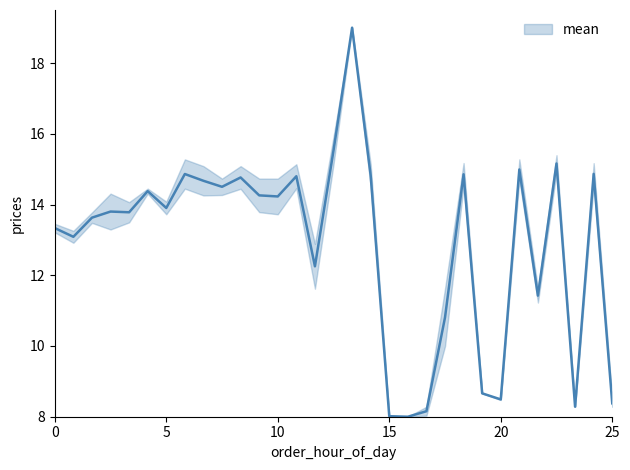

What is the average value?

12.9